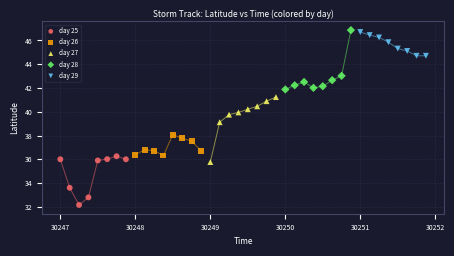

Which series has the widest spread of Y values?

day 27